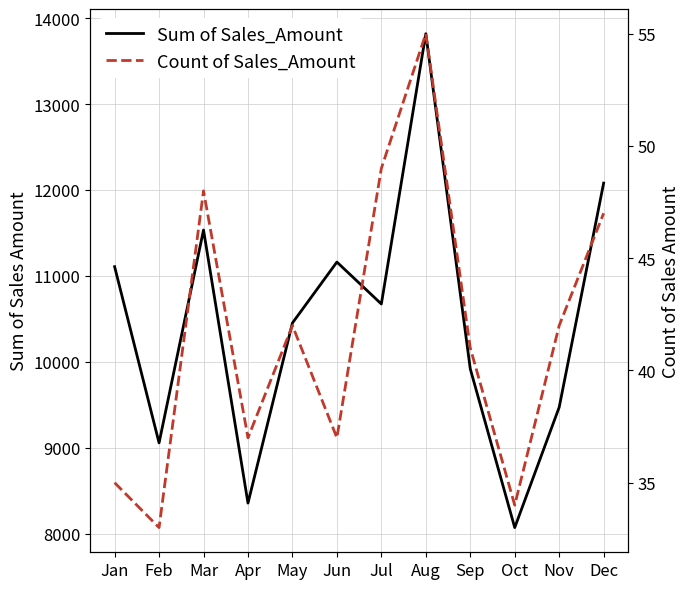

At how many categories does at least one series exceed 2292?

12